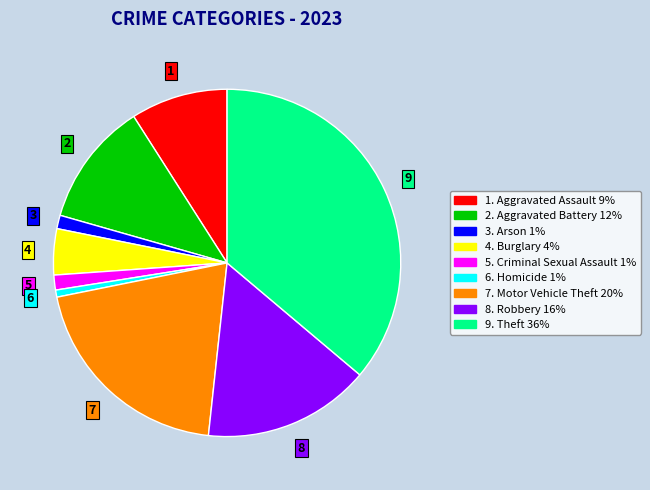

Is there any slice that represents more than half of the pie?

No